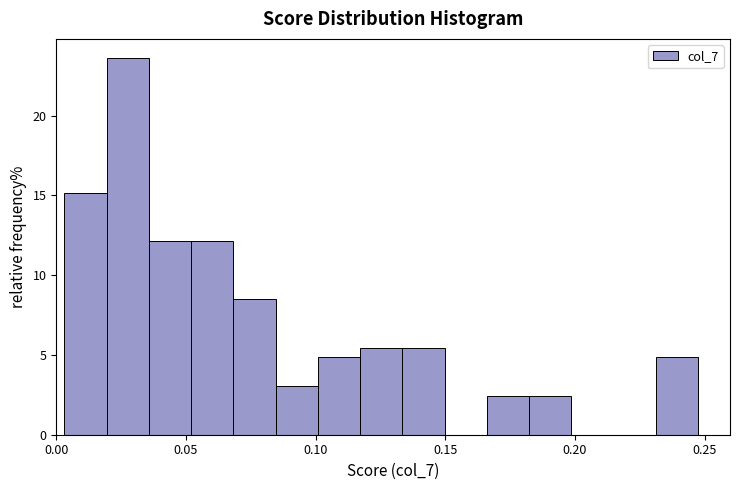

Read against the x-axis, roughly where is the centre of the tallest bar?

0.030